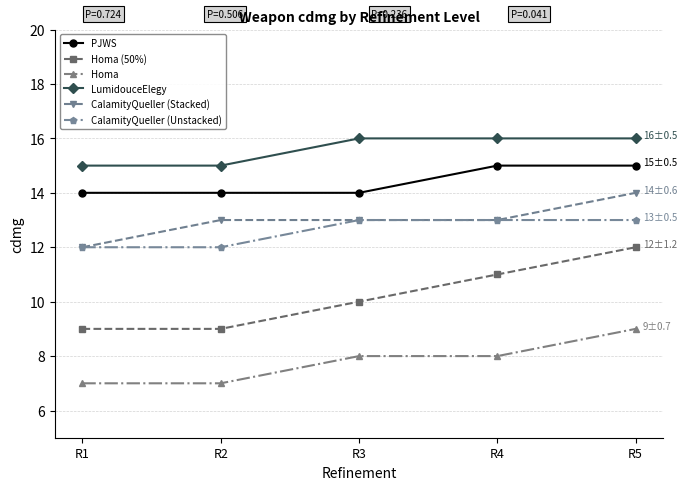

True or false: CalamityQueller (Unstacked) has more than 2 points higher than both neighbors.

False